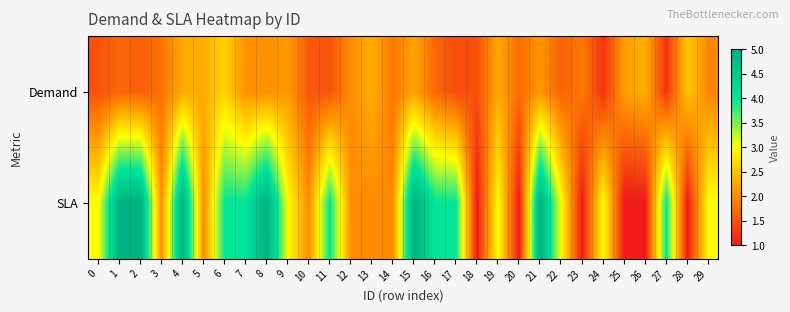

Which series changed the most between 10 and 29?

SLA